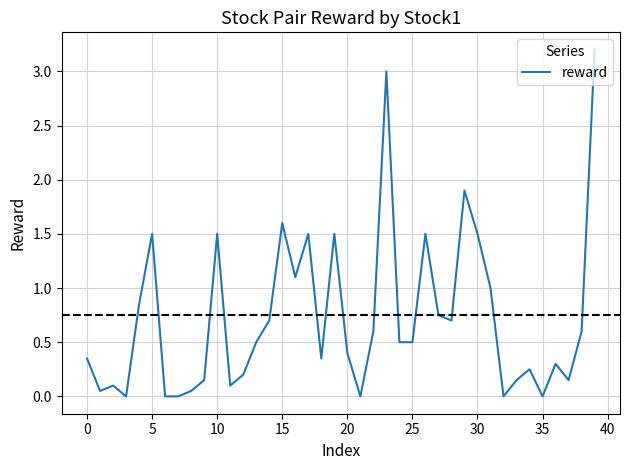

How many interior local peaks (higher than both neighbors) does the data have?

11